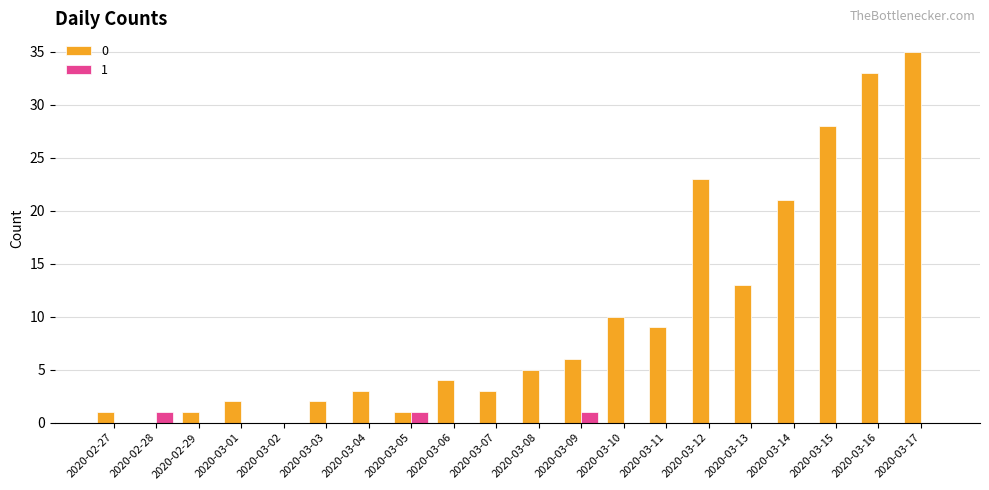

At which category does the chart reach its peak across all series?

2020-03-17